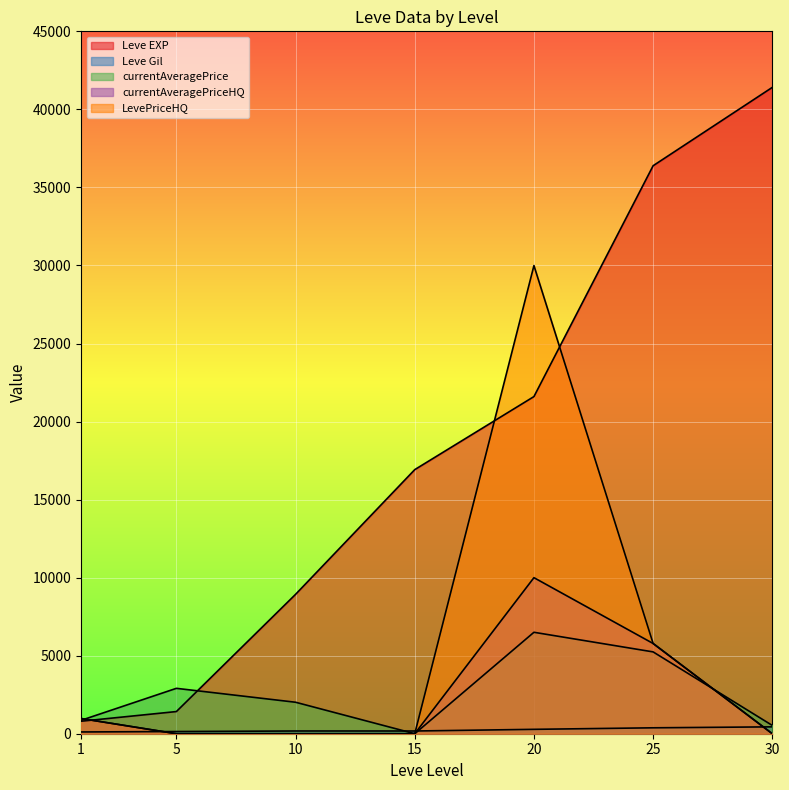

True or false: LevePriceHQ and Leve EXP intersect in this chart.

True